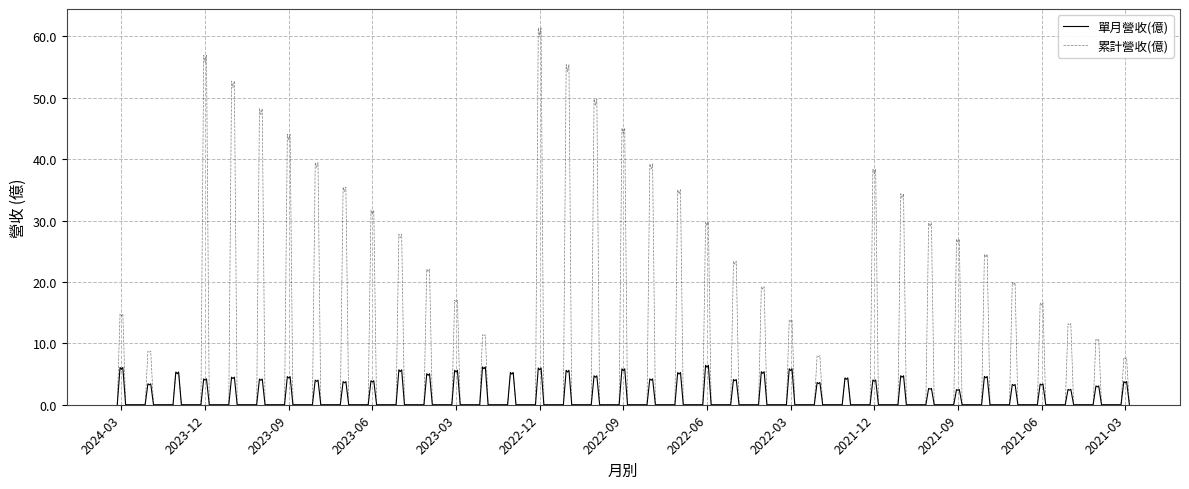

Rank the series by their average value, from lowest to highest.

單月營收(億), 累計營收(億)